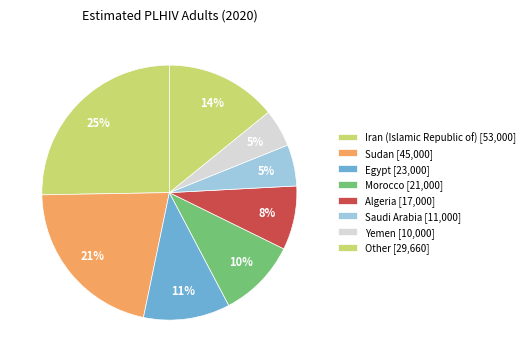

How many segments does this pie chart have?

8